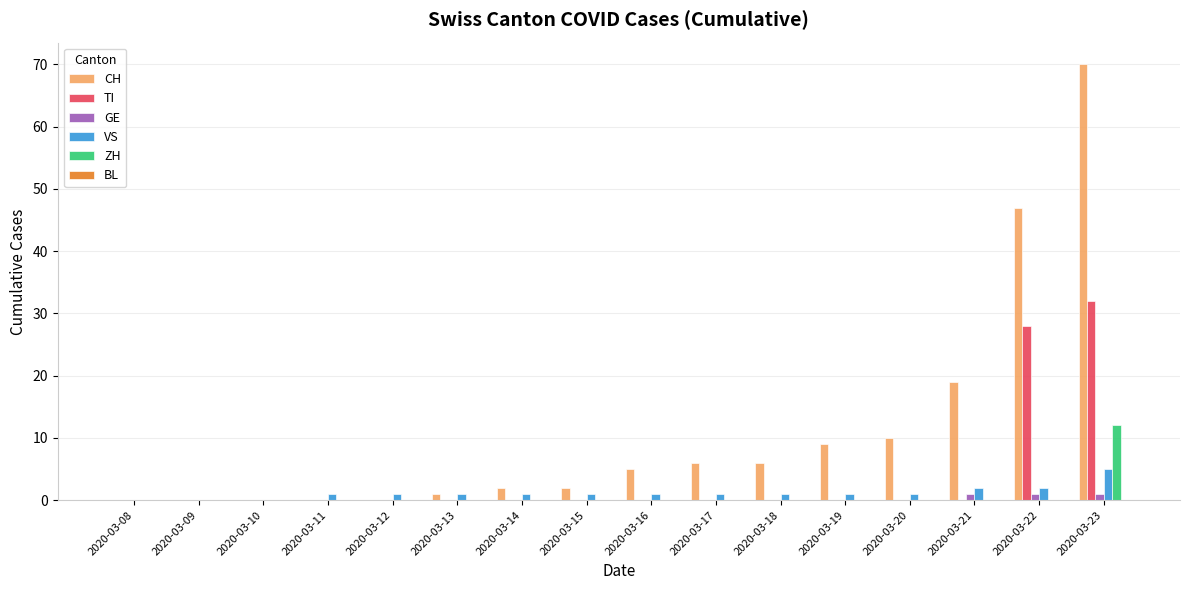

At which category is the sum across all series the highest?

2020-03-23